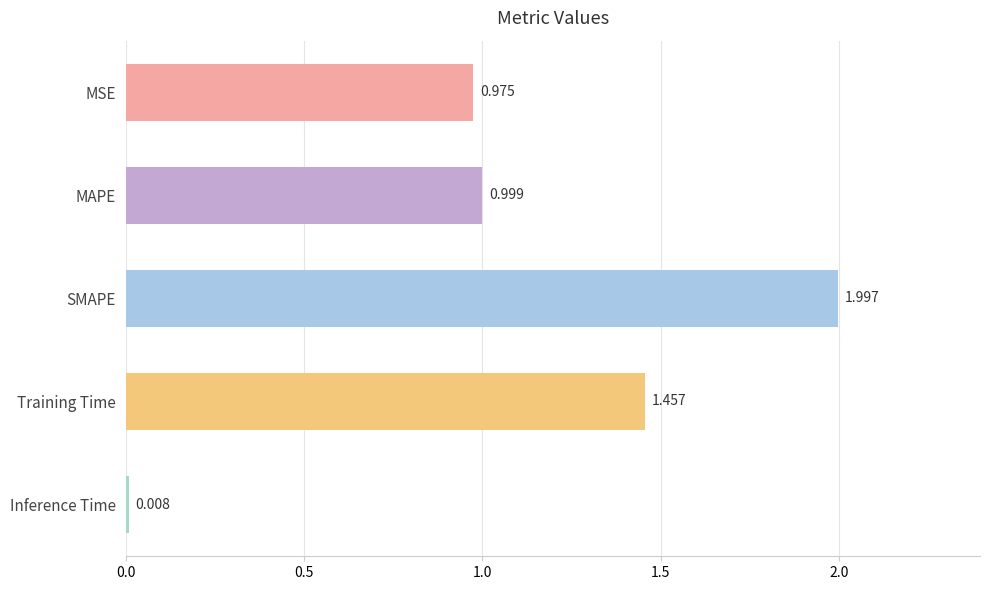

List the labels in order of value, smallest first.

Inference Time, MSE, MAPE, Training Time, SMAPE